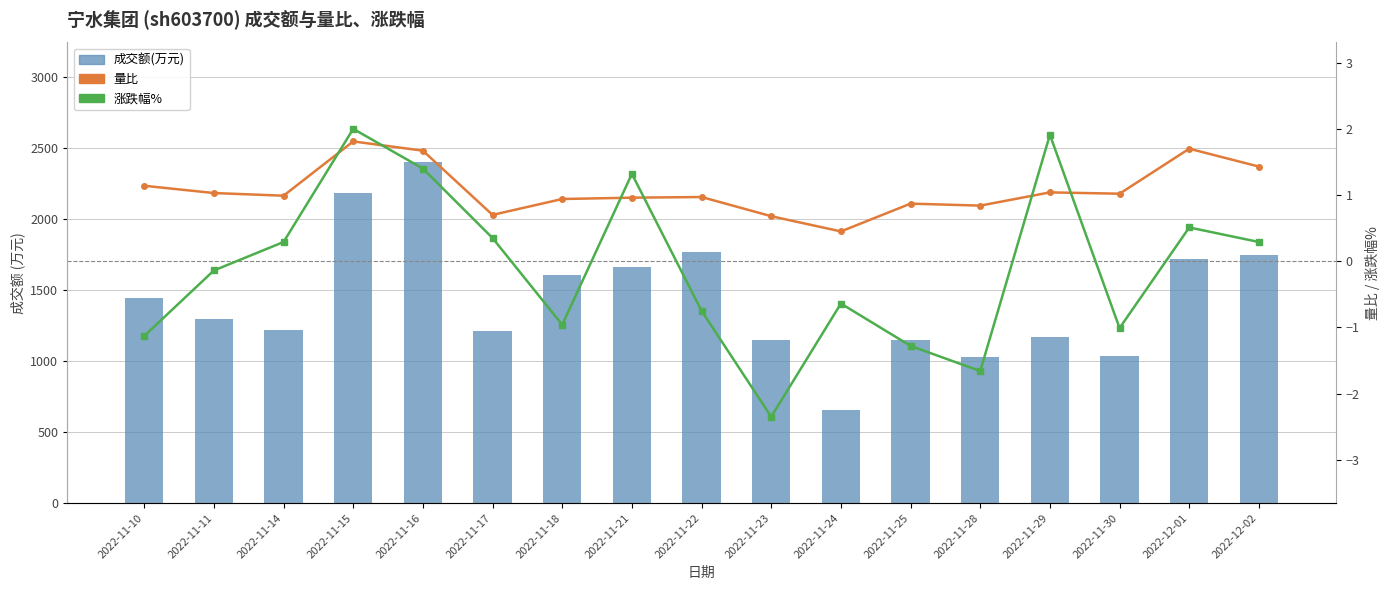

At how many categories does at least one series exceed 1482?

7